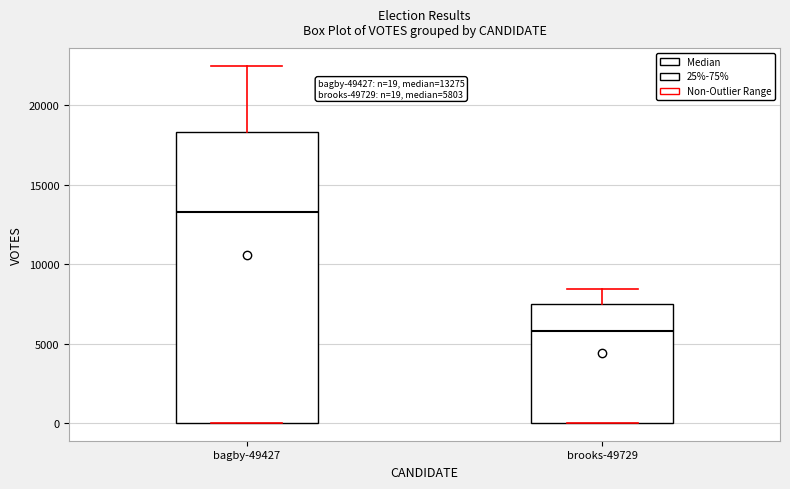

Comparing the boxes themselves (not the whiskers), which one is the tallest?

bagby-49427